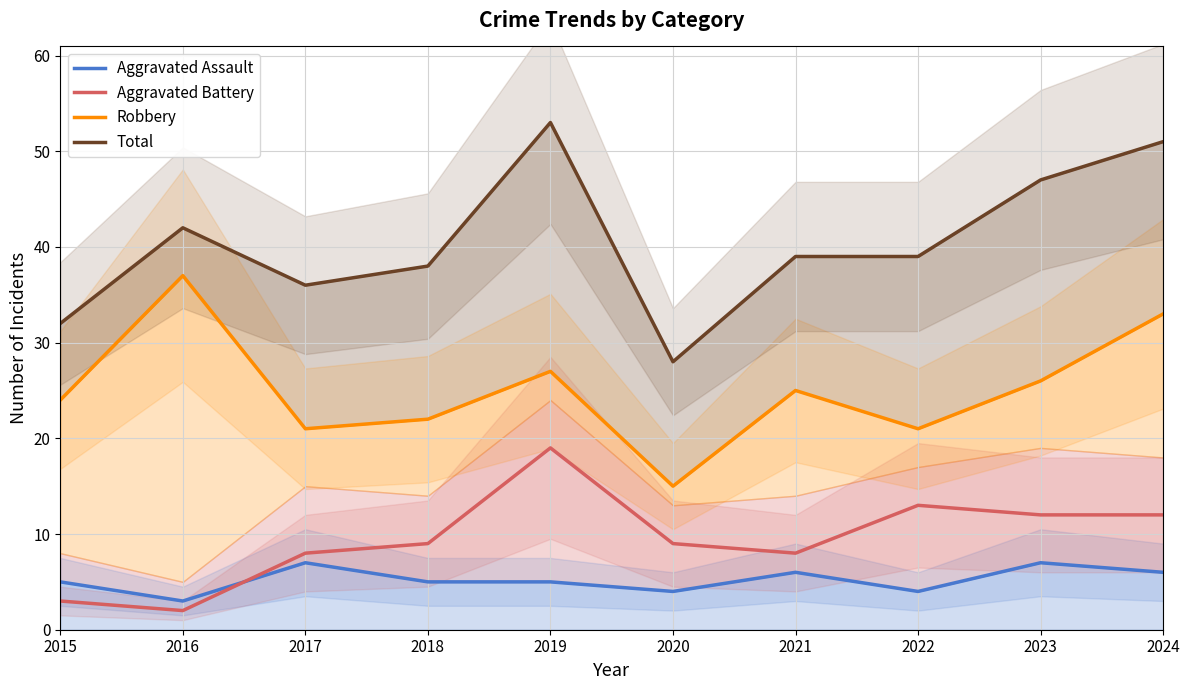

Is it true that Aggravated Battery equals 12 at 2024?

True